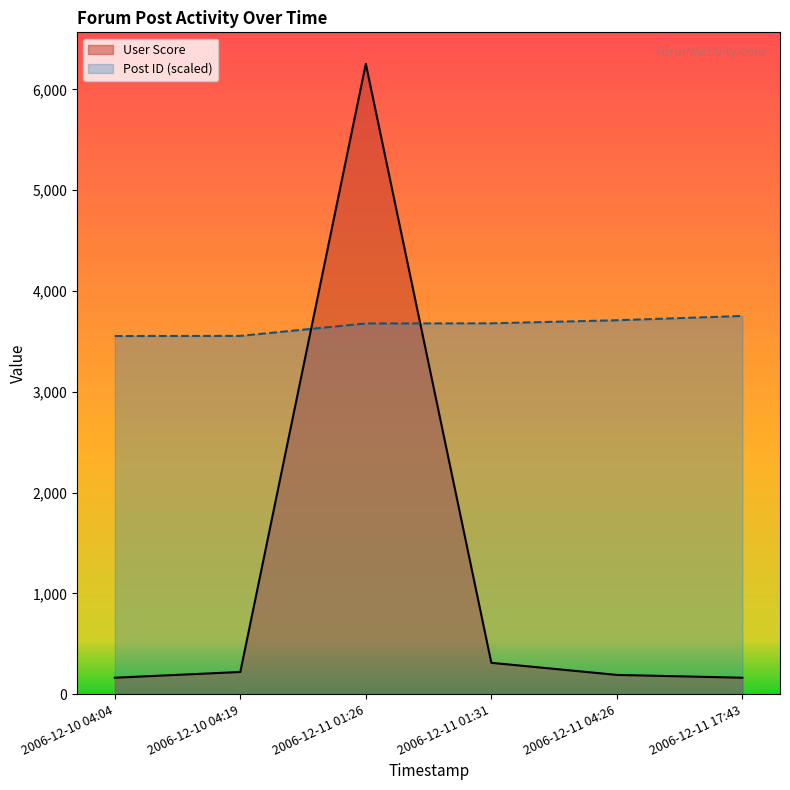

Reading right to left, extract all data points from this chart.

Post ID: 2006-12-11 17:43=3752.4	2006-12-11 04:26=3709.9	2006-12-11 01:31=3679.4	2006-12-11 01:26=3678.0	2006-12-10 04:19=3554.6	2006-12-10 04:04=3553.3
User Score: 2006-12-11 17:43=163.0	2006-12-11 04:26=191.0	2006-12-11 01:31=311.0	2006-12-11 01:26=6254.0	2006-12-10 04:19=220.0	2006-12-10 04:04=163.0